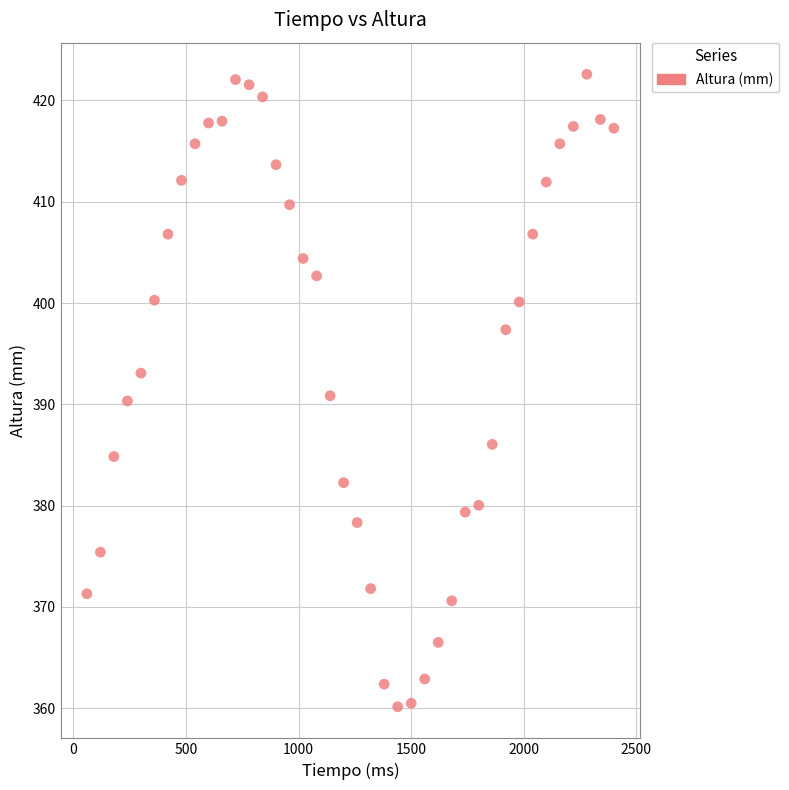

What is the range of Y values (max minus min)?

62.4